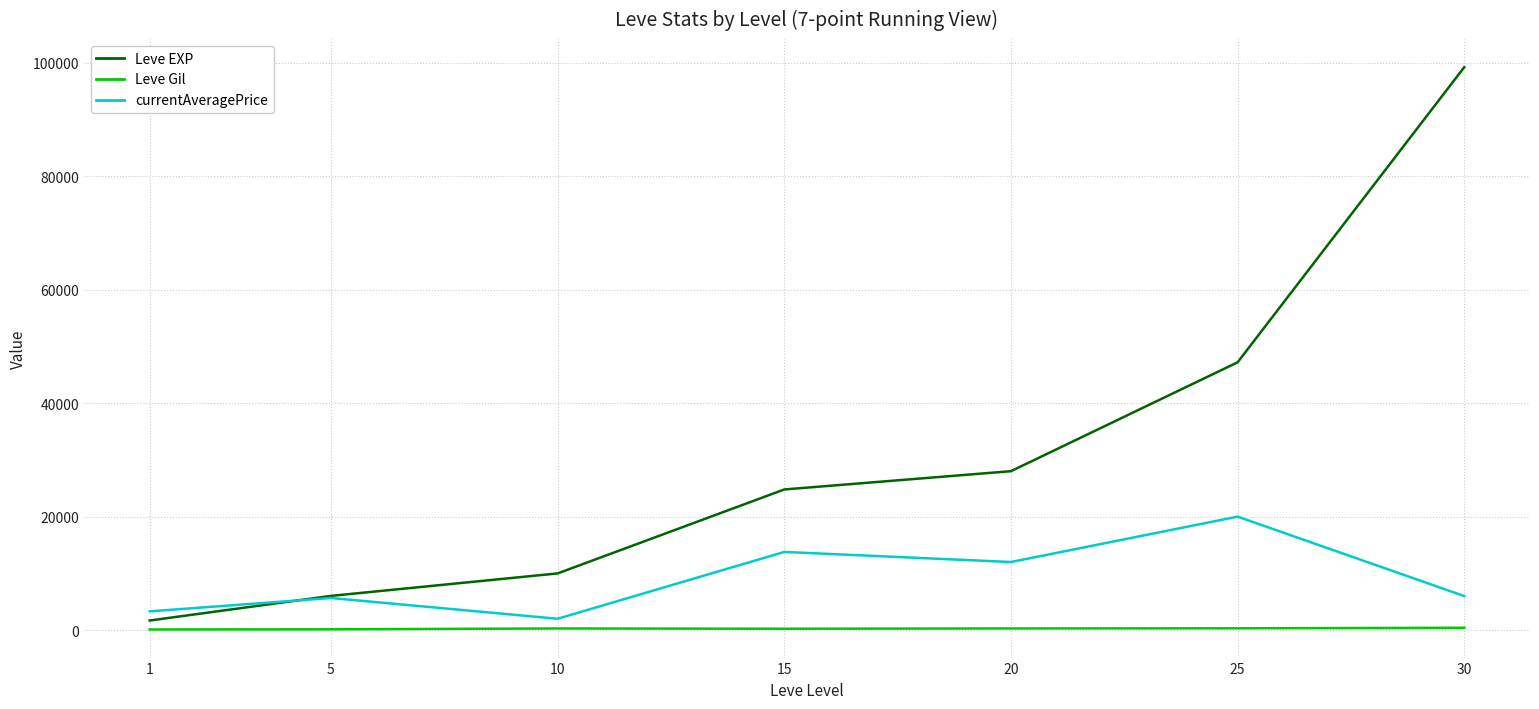

The Leve EXP series shows 24790.0 at 15. True or false?

True